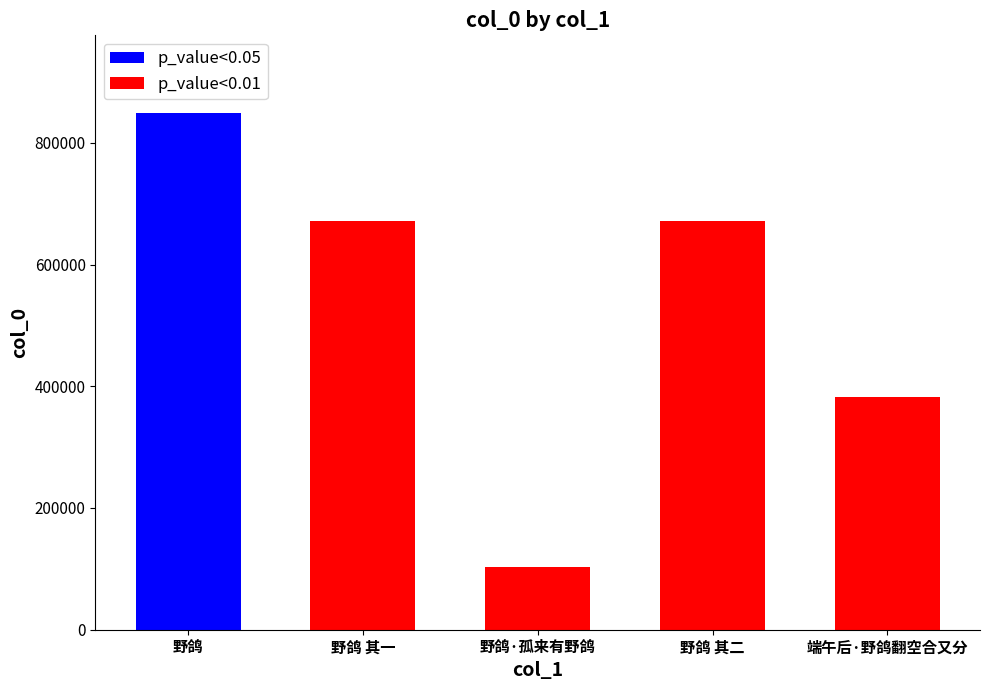

What is the difference between the p_value<0.01 values at 野鸽 其二 and 野鸽·孤来有野鸽?

568300